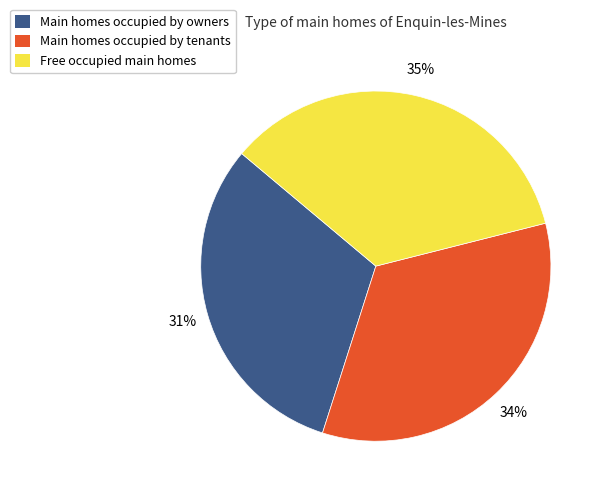

Rank the categories by value from lowest to highest.

Main homes occupied by owners, Main homes occupied by tenants, Free occupied main homes